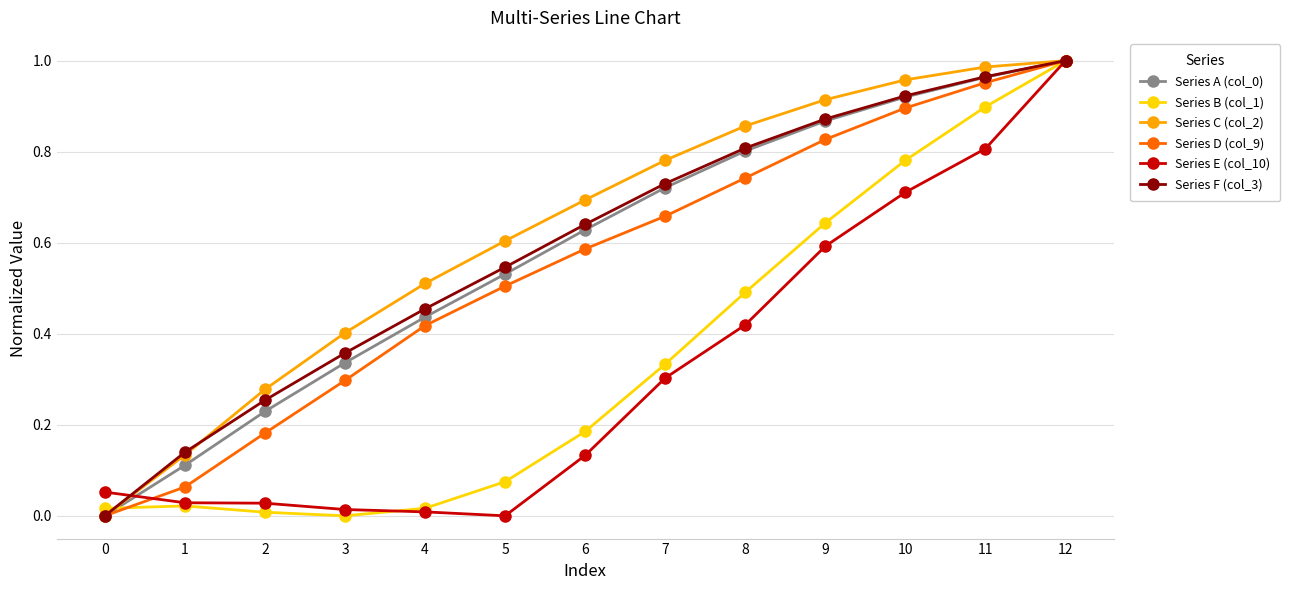

True or false: Series F (col_3) has more than 2 interior local peaks.

False